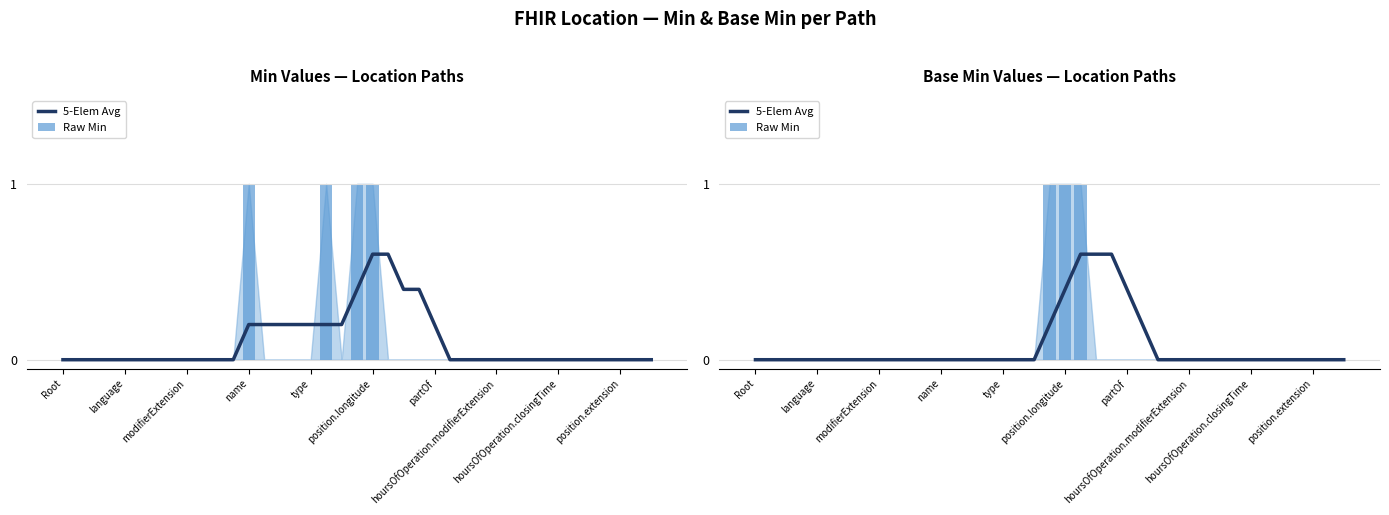

Count the number of data series in this chart.

2